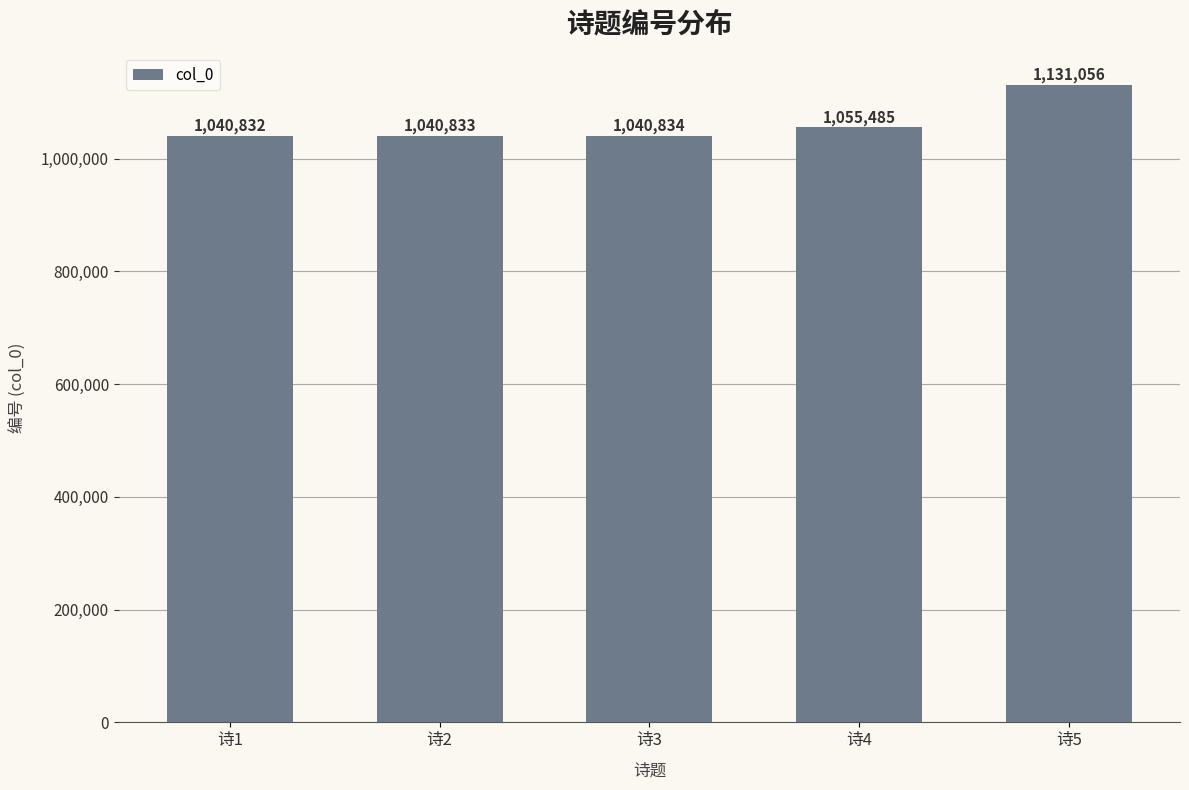

List the labels in order of value, largest first.

诗5, 诗4, 诗3, 诗2, 诗1